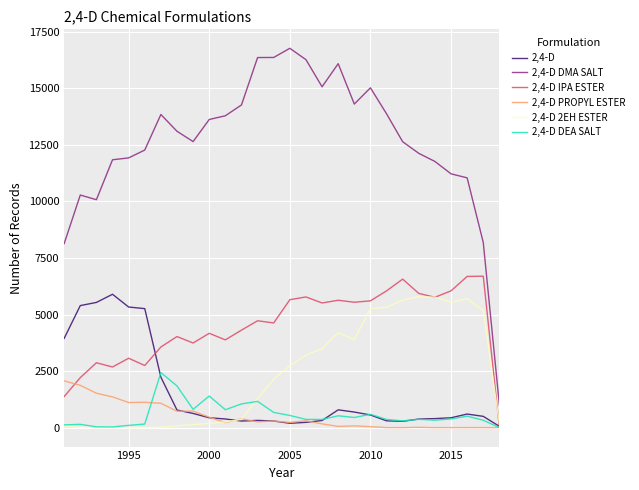

How many distinct data groups are displayed?

6